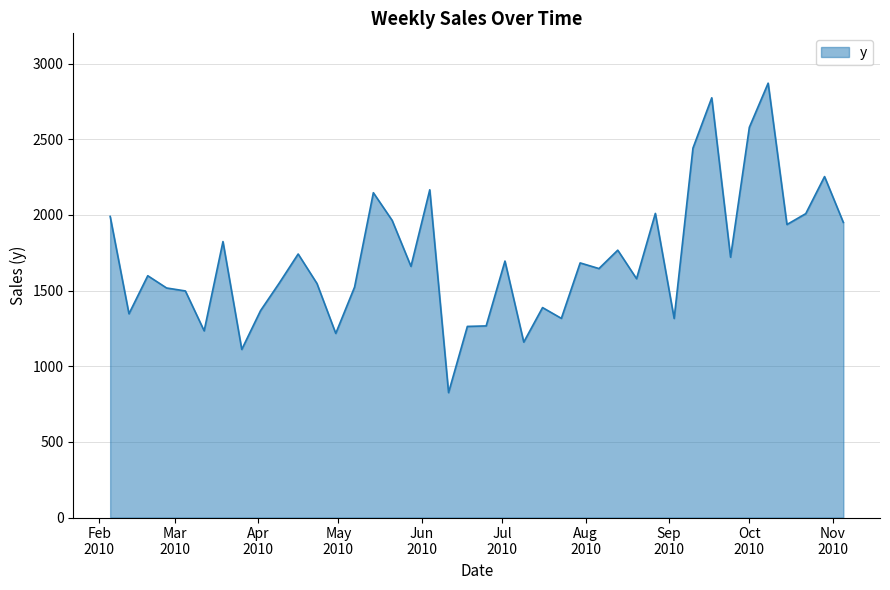

What is the maximum value shown in the chart?

2870.7